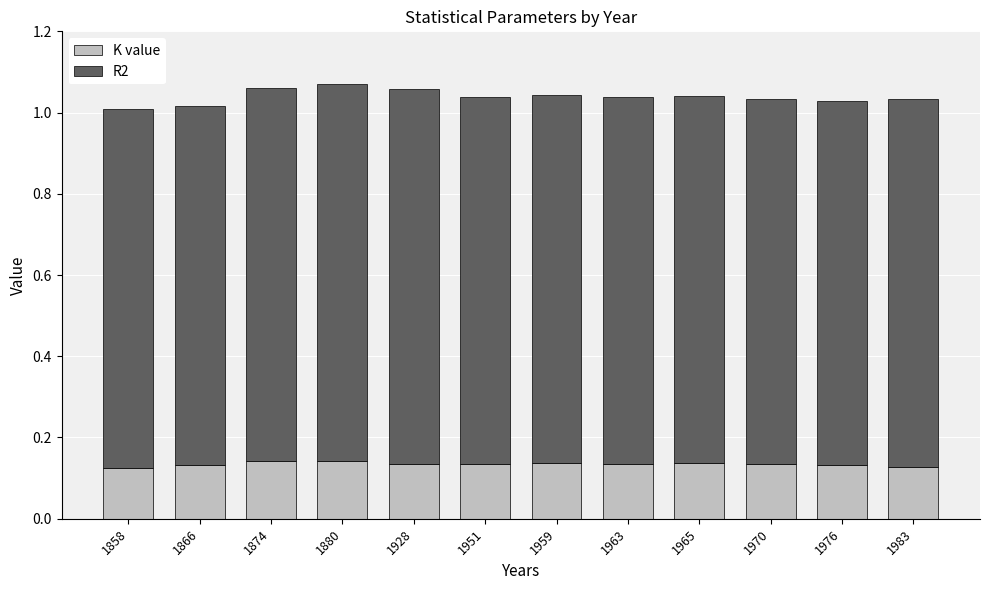

The value of K value at 1866 is 0.2. True or false?

False